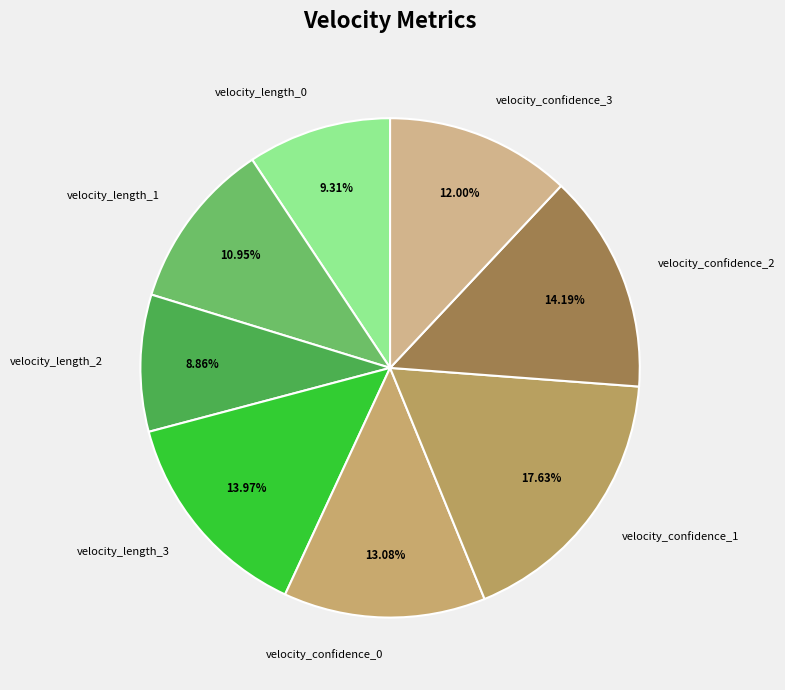

Combined, do velocity_confidence_0 and velocity_length_1 account for over 50%?

No